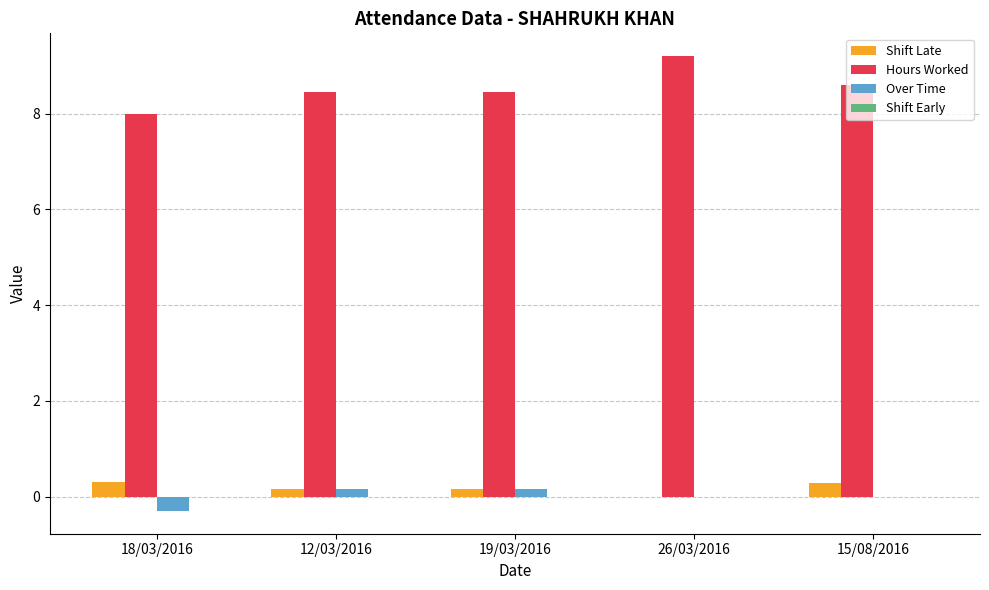

At which label does Hours Worked reach its peak?

26/03/2016